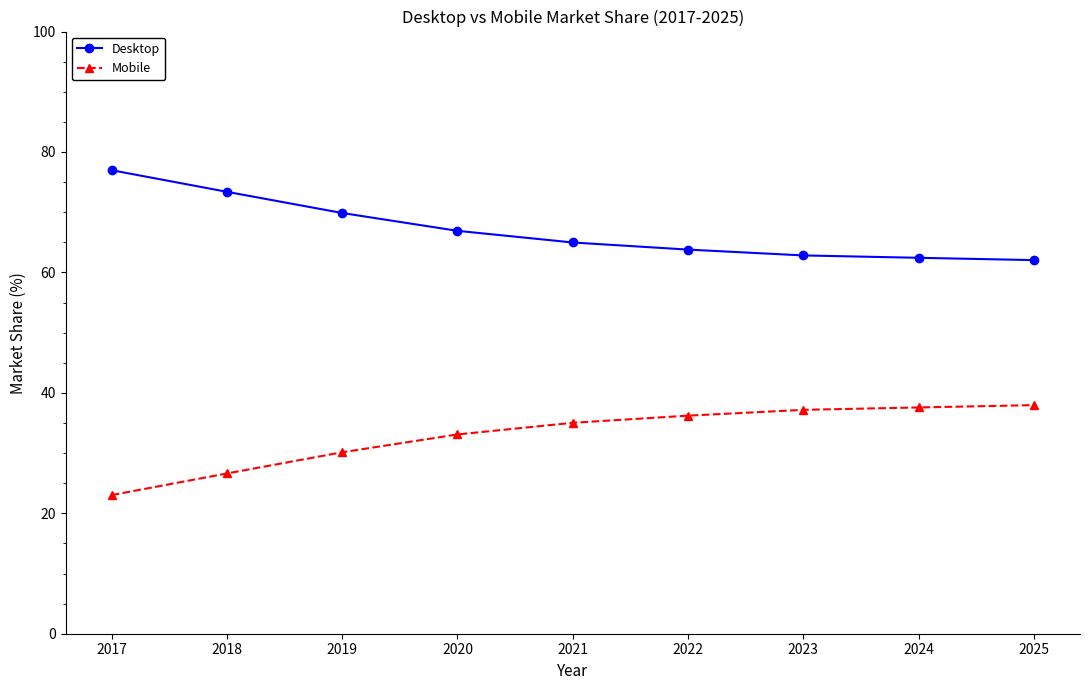

Does the chart have visible grid lines?

No